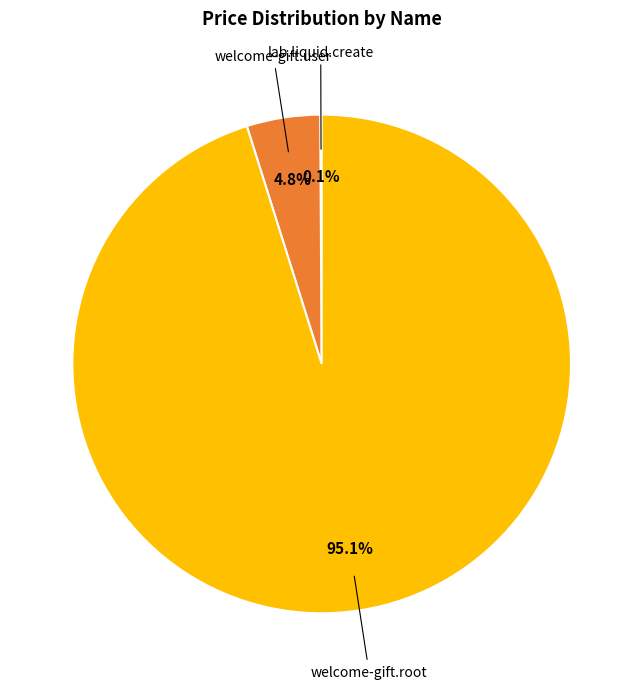

What portion of the pie excludes welcome-gift.user?

95.2%